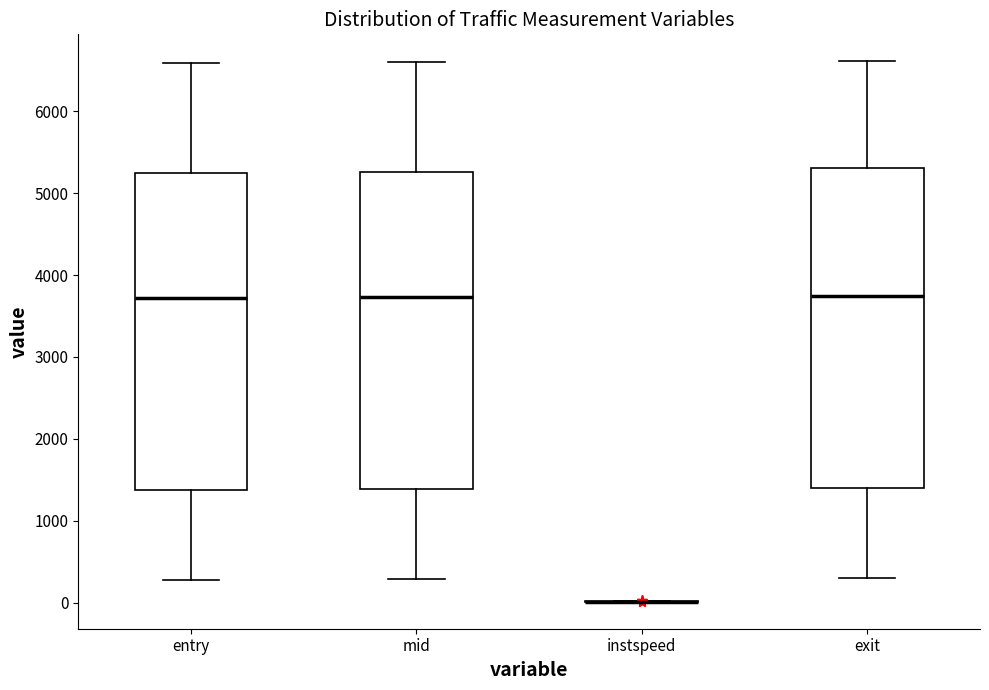

Where does the lower whisker of the box for entry end on the y-axis? The values are not printed on the chart, so give them approximately, as read against the axis.

300